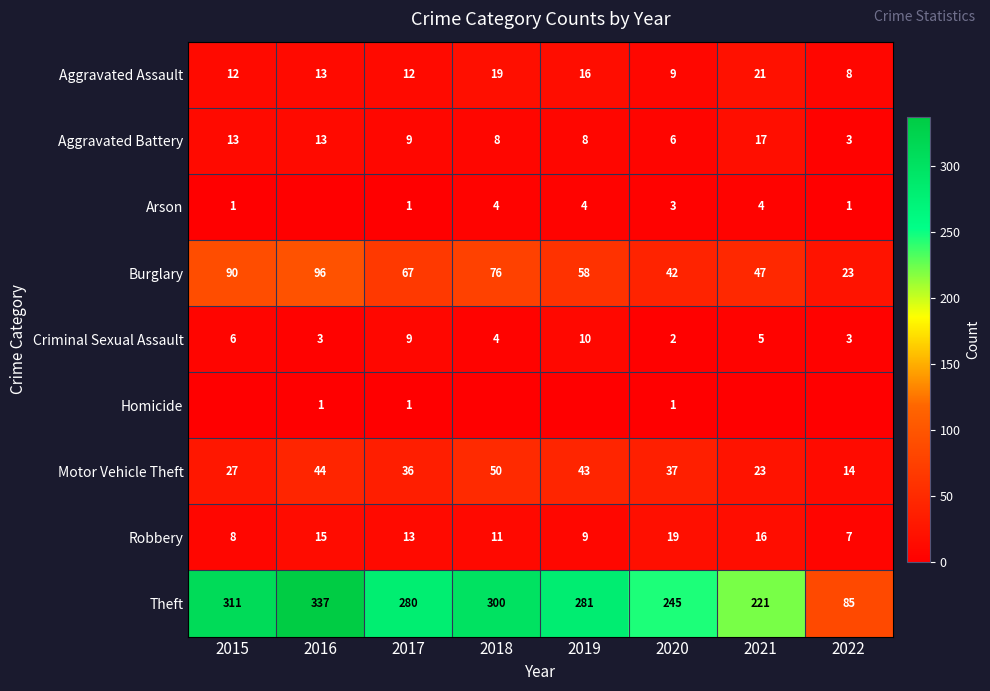

At how many categories does at least one series exceed 24?

8